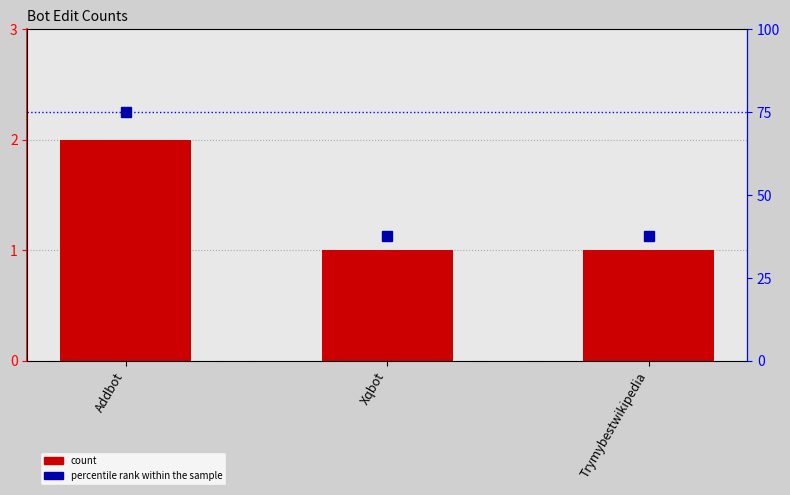

True or false: count has a value of 1.0 at Xqbot.

True